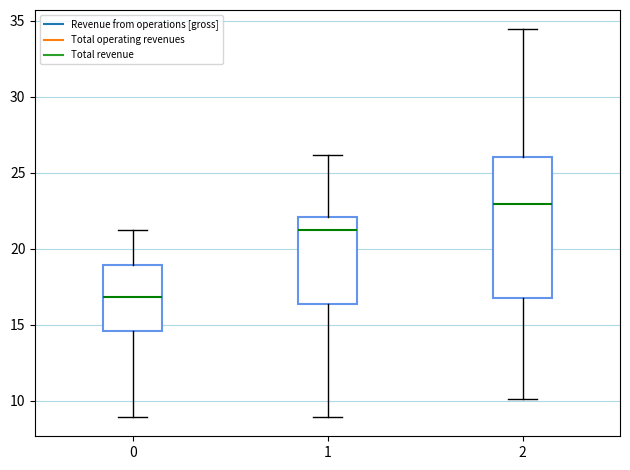

Reading left to right, read every box against the y-axis: the position of its median line, the range the box covers, and the ends of its whiskers. The values are not printed on the chart, so give them approximately, as read against the axis.

0: median 17.0, box 14.5 to 19.0, whiskers 9.0 to 21.5
1: median 21.5, box 16.5 to 22.0, whiskers 9.0 to 26.0
2: median 23.0, box 17.0 to 26.0, whiskers 10.0 to 34.5